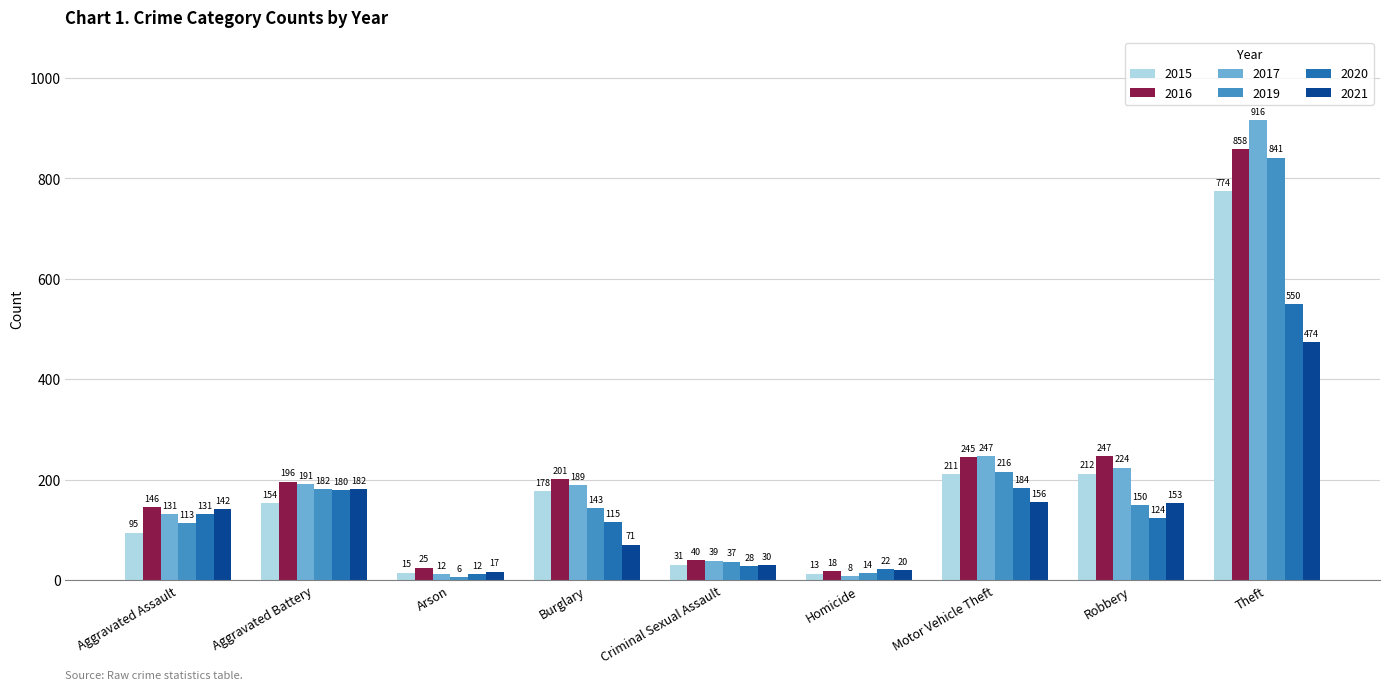

Does the chart contain stacked bars?

No